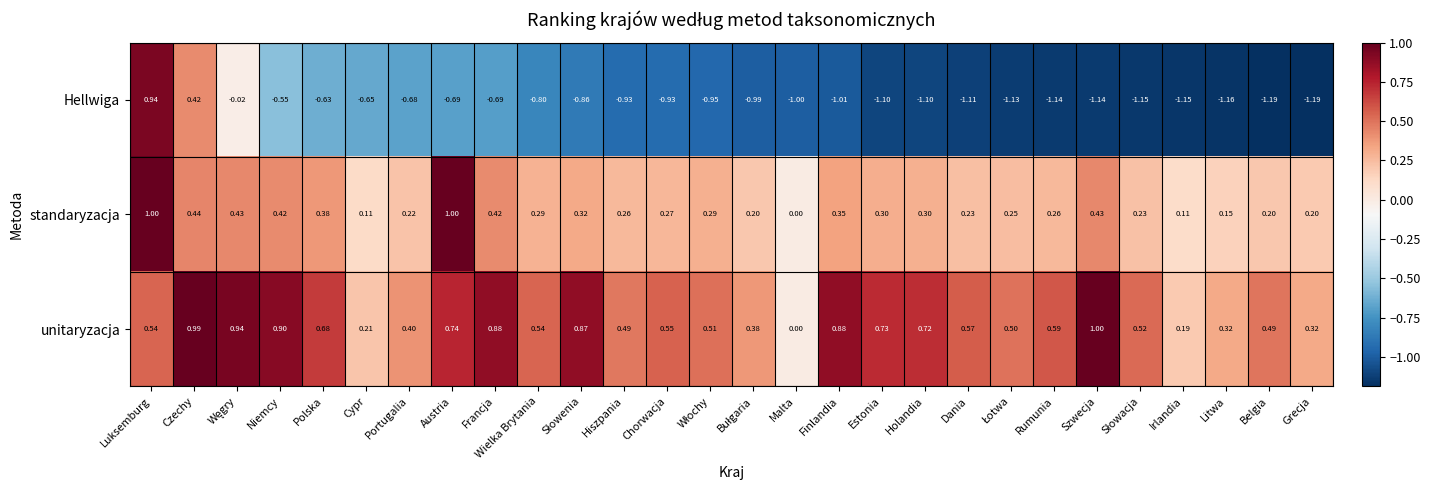

Where is unitaryzacja nearest to the value 0?

Malta